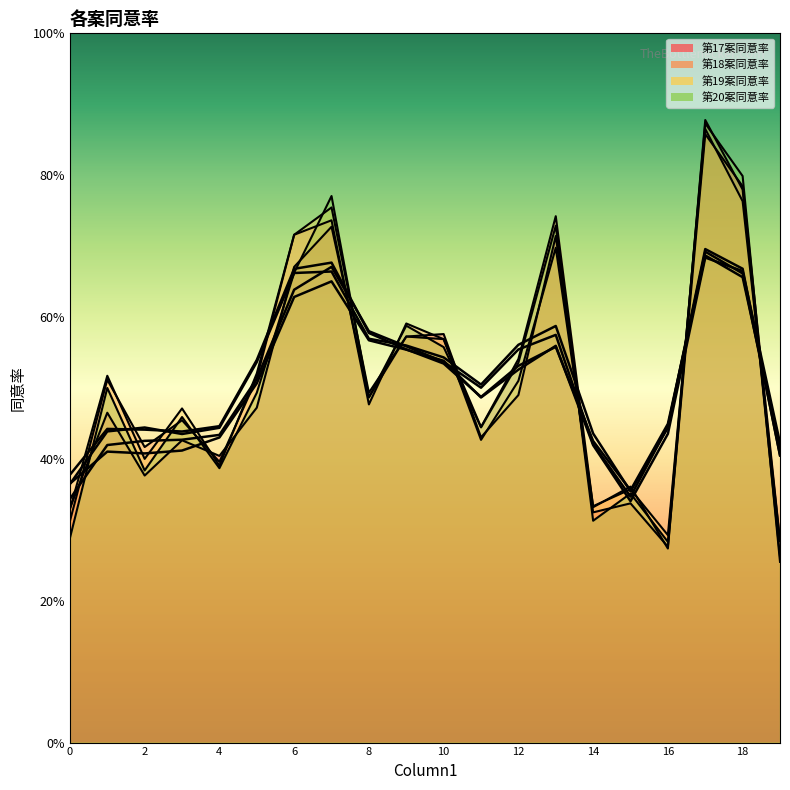

What is the approximate value of 第18案同意率 at 11?

0.4